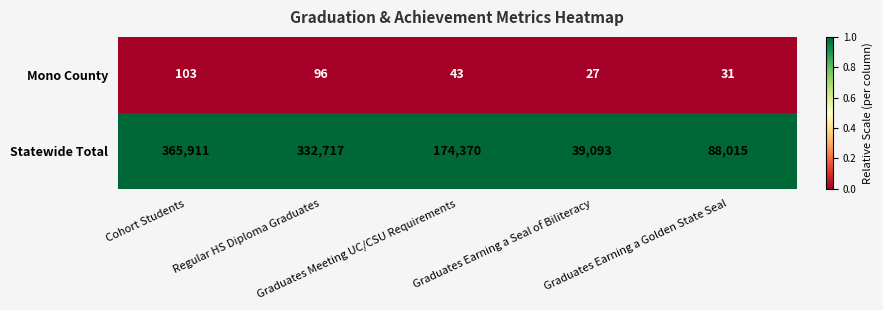

Which series has the largest range (max minus min)?

Statewide Total